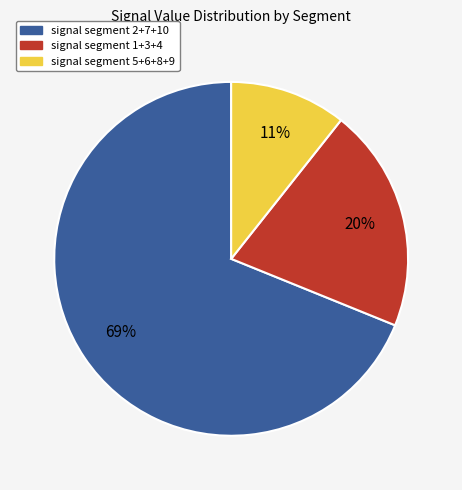

How many slices are in this pie chart?

3